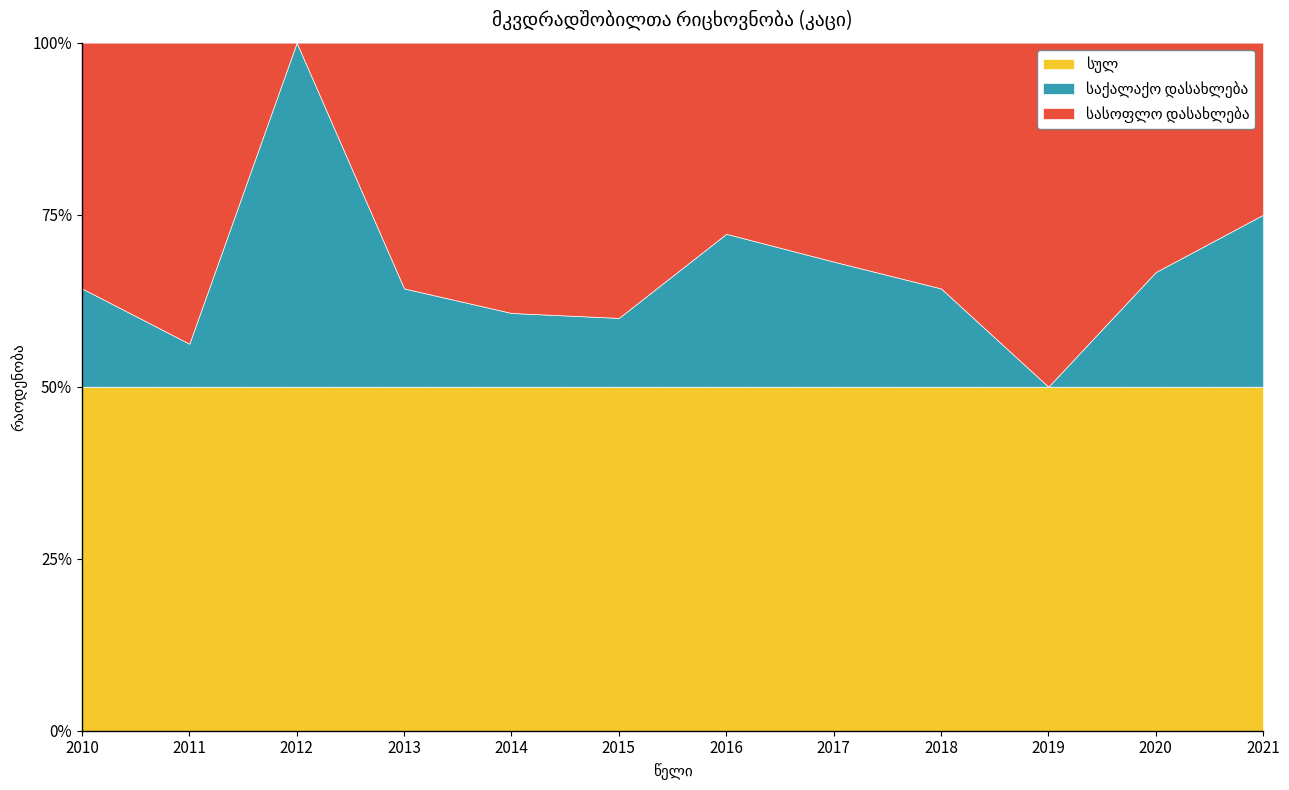

What is the value of the საქალაქო დასახლება point at the 1st from the left?

2